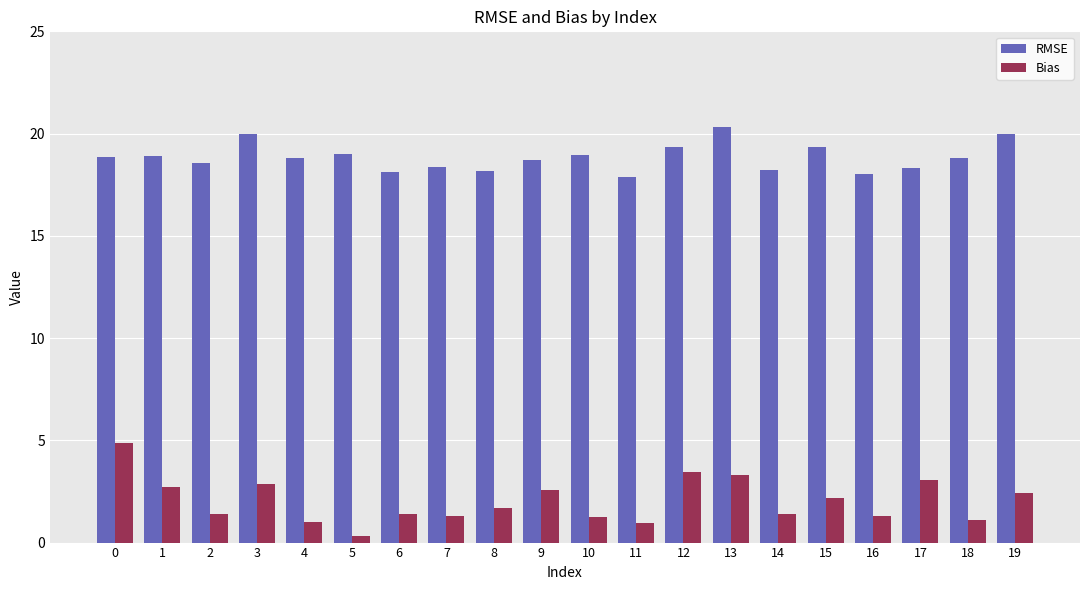

Is it true that Bias equals 1.3 at 7?

True